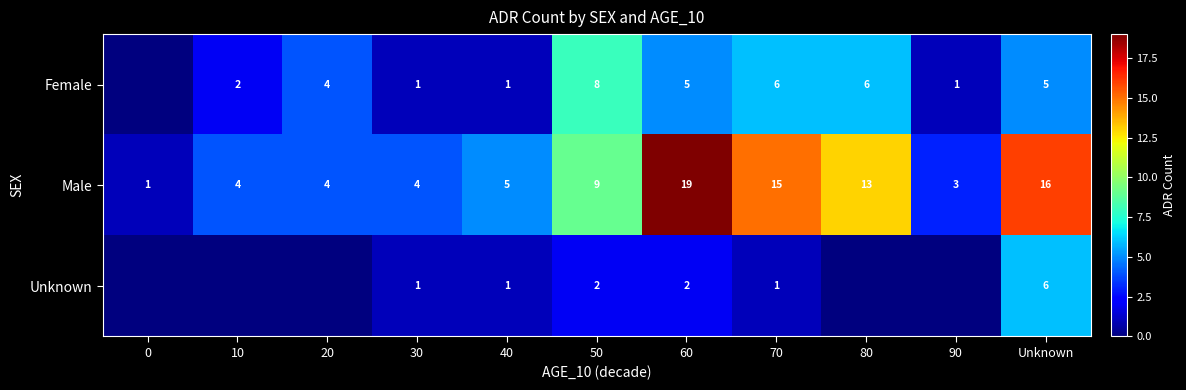

What is the difference between the maximum and minimum values in the Male series?

18